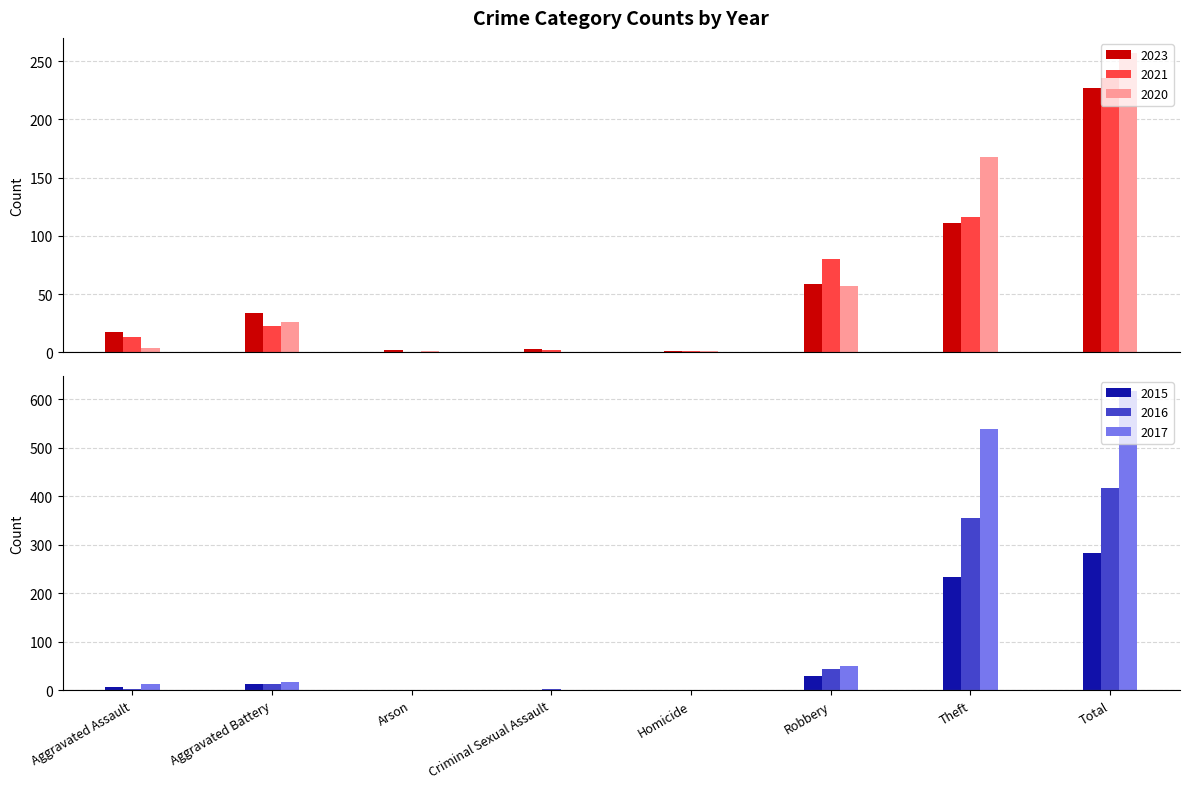

Reading right to left, what are all the values shown in this chart?

2023: 227	111	59	1	3	2	34	17
2021: 235	116	80	1	2	0	23	13
2020: 257	168	57	1	0	1	26	4
2015: 282	233	30	0	0	0	13	6
2016: 416	354	44	0	2	0	13	3
2017: 617	538	49	0	1	0	17	12